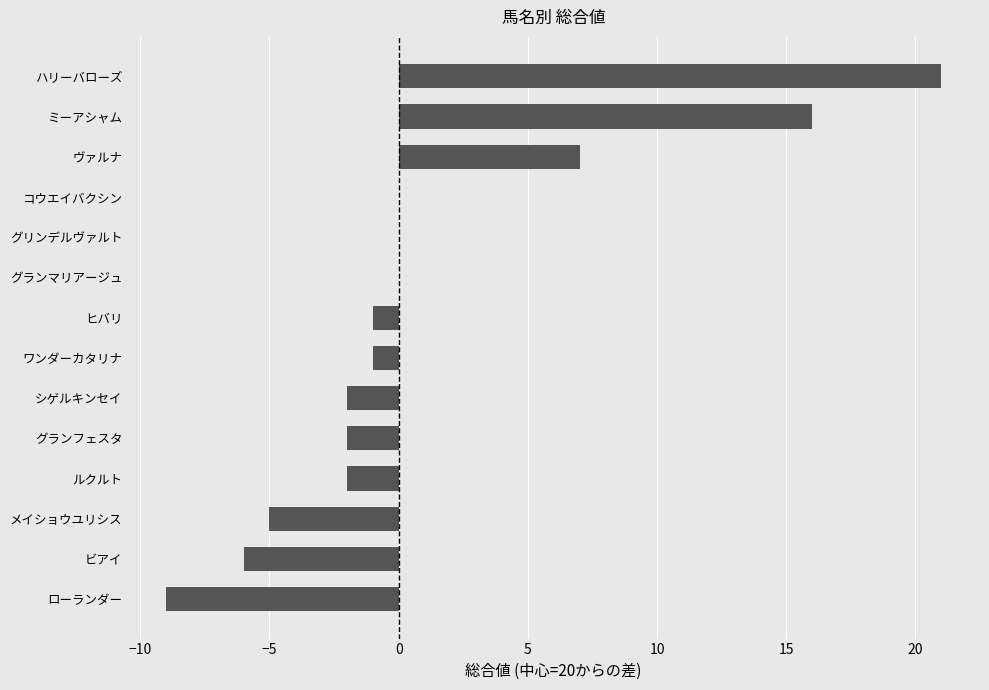

Count the number of data series in this chart.

1